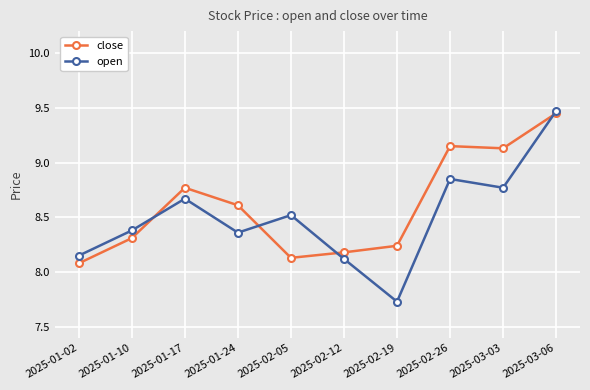

Where is the first local maximum for close?

2025-01-17